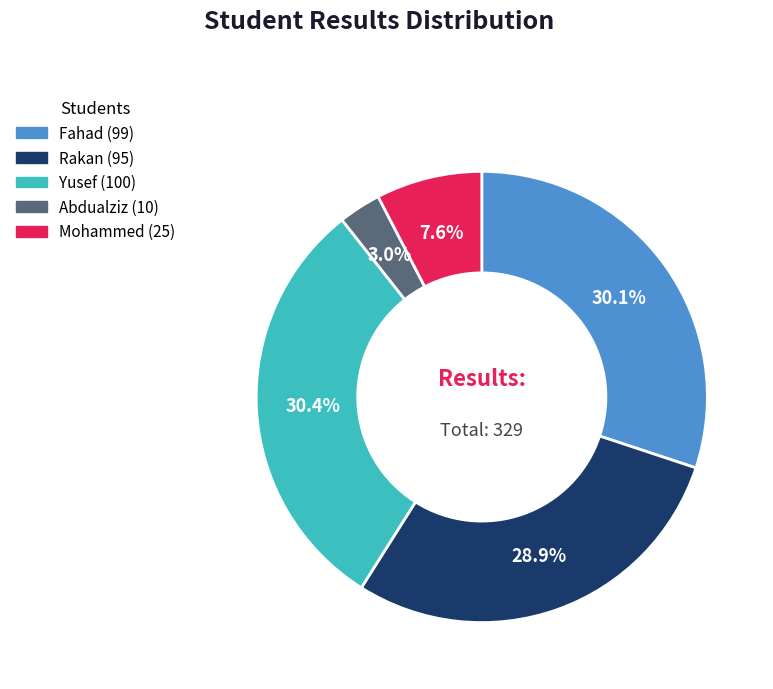

To the nearest percent, what is the average slice percentage?

20%